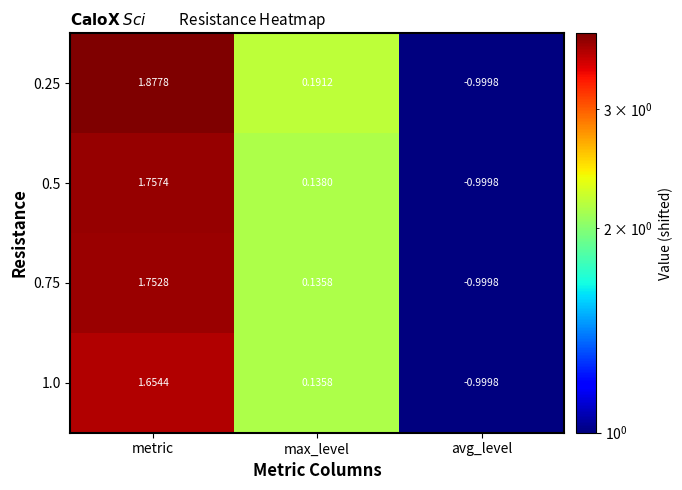

What is the total value across all series at metric?

7.0